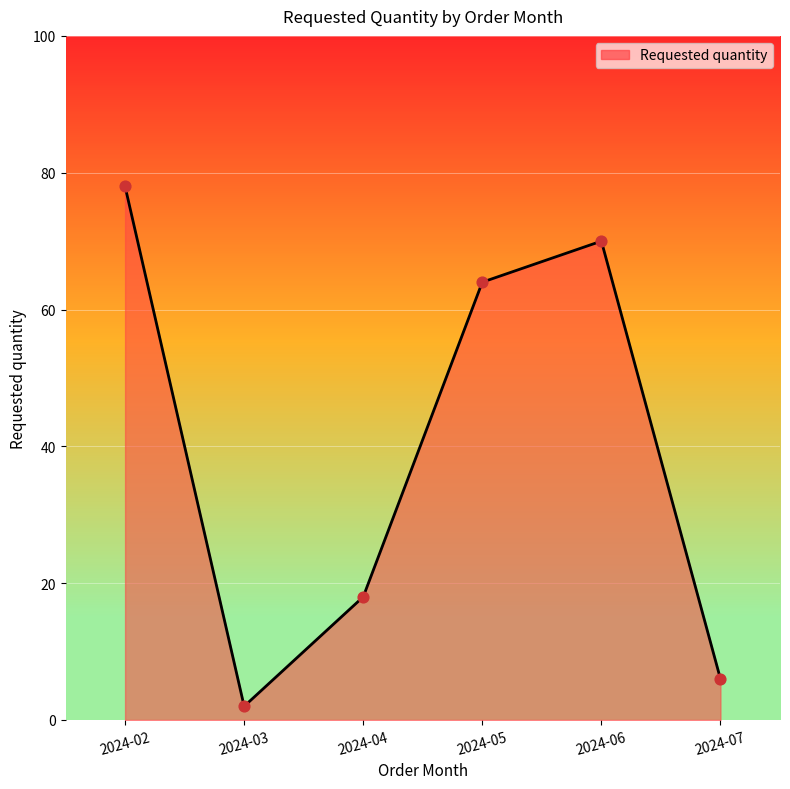

Between 2024-04 and 2024-03, which is larger?

2024-04